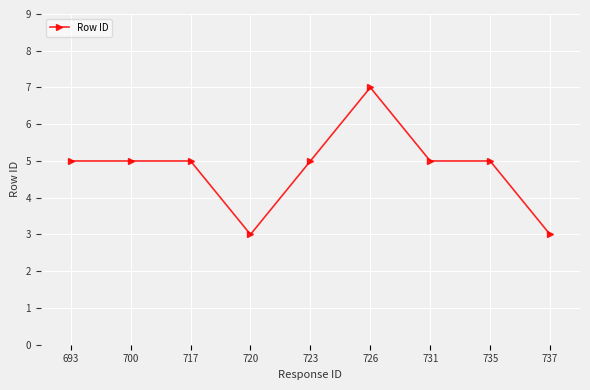

What is the ratio of the value at 700 to the value at 693?

1.0